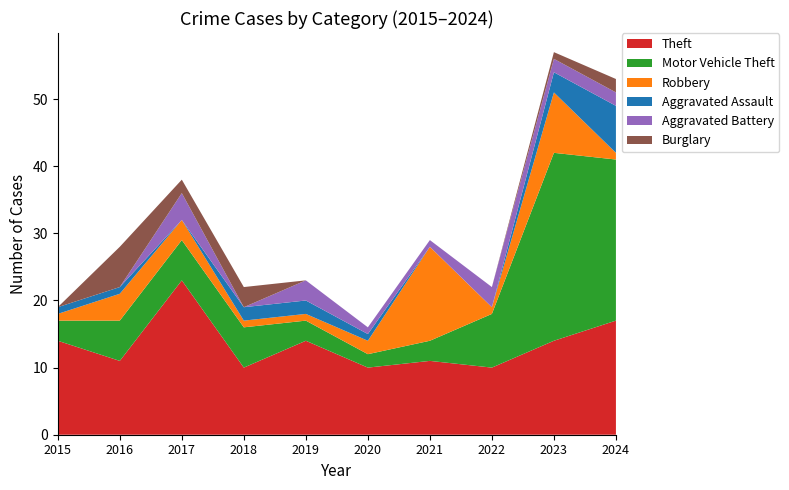

Reading left to right, what are all the values shown in this chart?

Theft: 2015=14	2016=11	2017=23	2018=10	2019=14	2020=10	2021=11	2022=10	2023=14	2024=17
Motor Vehicle Theft: 2015=3	2016=6	2017=6	2018=6	2019=3	2020=2	2021=3	2022=8	2023=28	2024=24
Robbery: 2015=1	2016=4	2017=3	2018=1	2019=1	2020=2	2021=14	2022=1	2023=9	2024=1
Aggravated Assault: 2015=1	2016=1	2017=0	2018=2	2019=2	2020=1	2021=0	2022=0	2023=3	2024=7
Aggravated Battery: 2015=0	2016=0	2017=4	2018=0	2019=3	2020=1	2021=1	2022=3	2023=2	2024=2
Burglary: 2015=0	2016=6	2017=2	2018=3	2019=0	2020=0	2021=0	2022=0	2023=1	2024=2